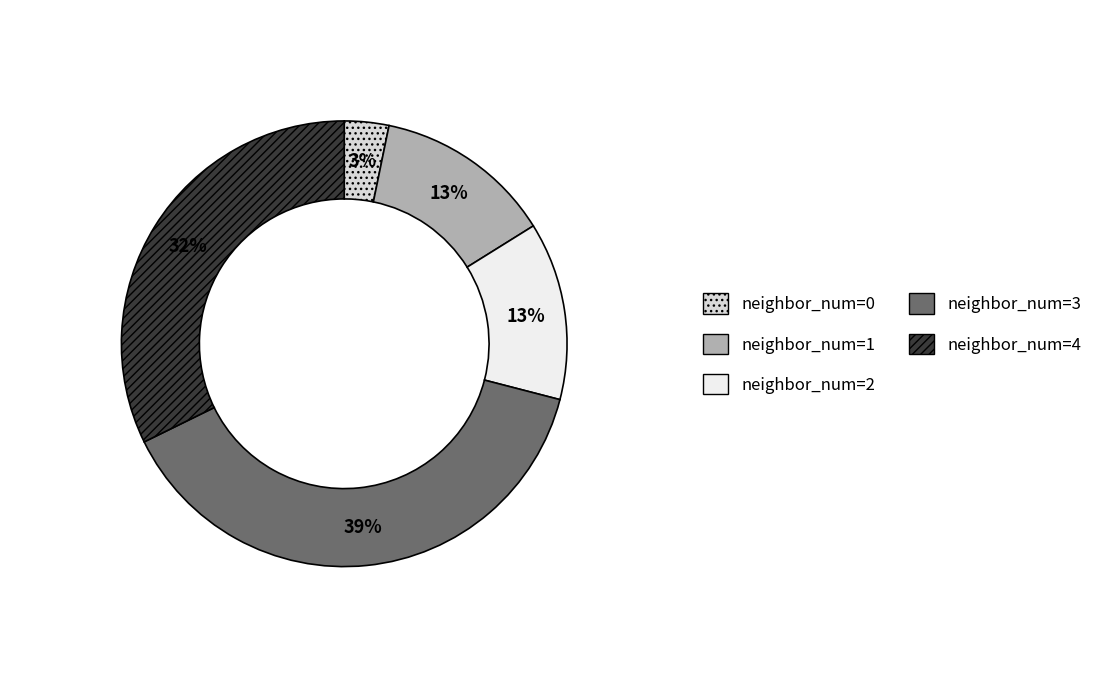

What is the change in value from neighbor_num=0 to neighbor_num=3?

+11